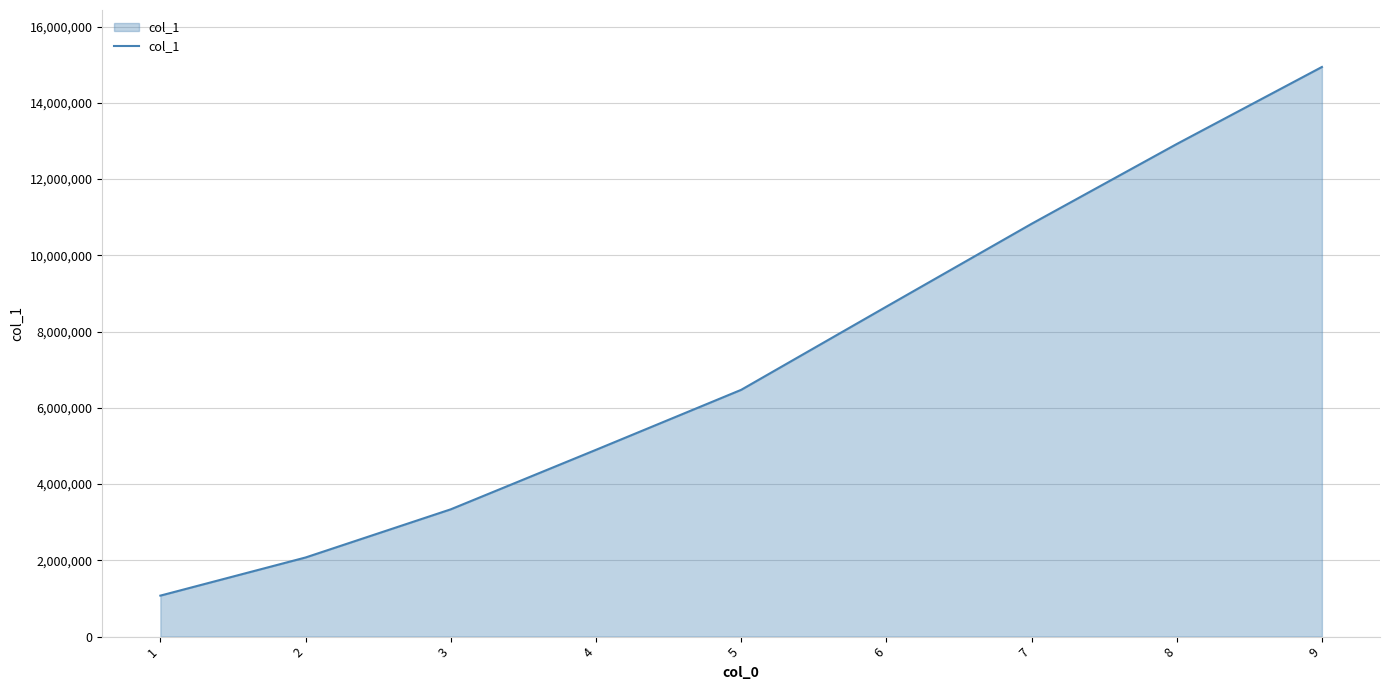

True or false: there are more than 2 points higher than both neighbors.

False